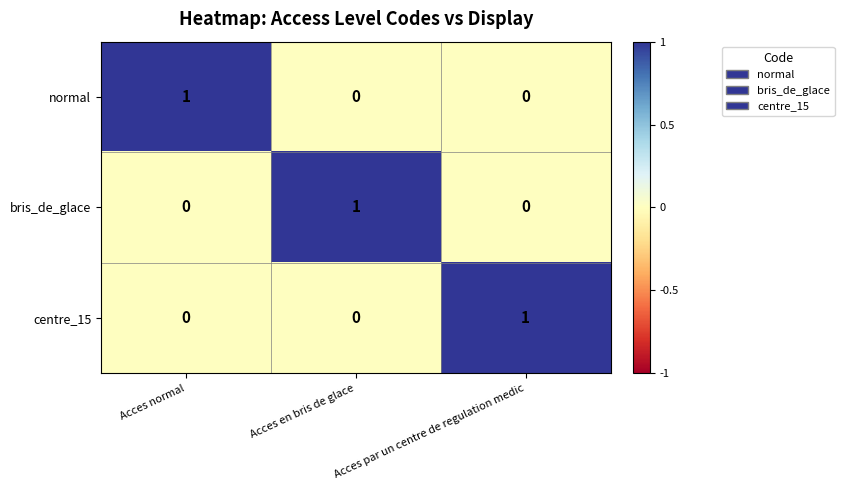

Is it true that bris_de_glace equals 0 at Acces normal?

True